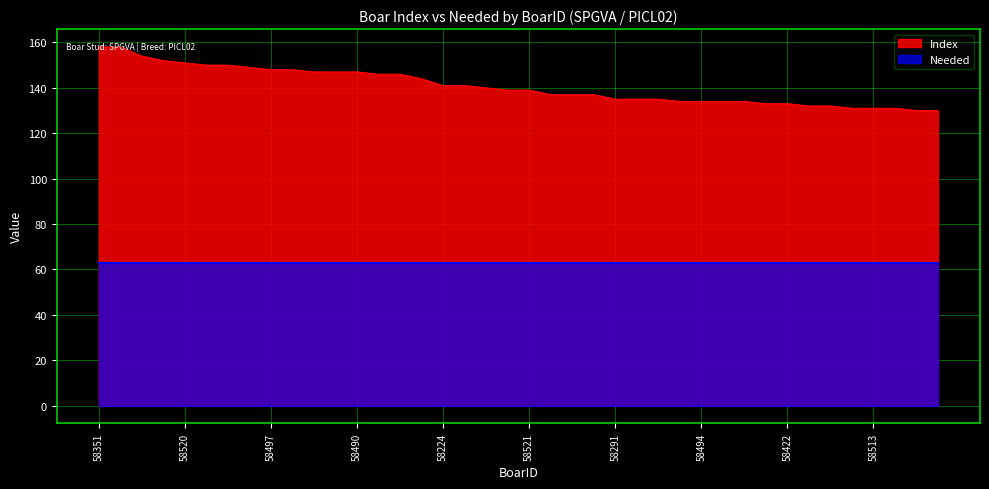

Rank the categories by value from highest to lowest.

58351, 58512, 58478, 58337, 58520, 58501, 58511, 58354, 58497, 58499, 58335, 58349, 58490, 58477, 58504, 58525, 58224, 58480, 58353, 58500, 58521, 58221, 58404, 58522, 58291, 58485, 58507, 58411, 58494, 58516, 58519, 58329, 58422, 58218, 58515, 58356, 58513, 58523, 58336, 58340